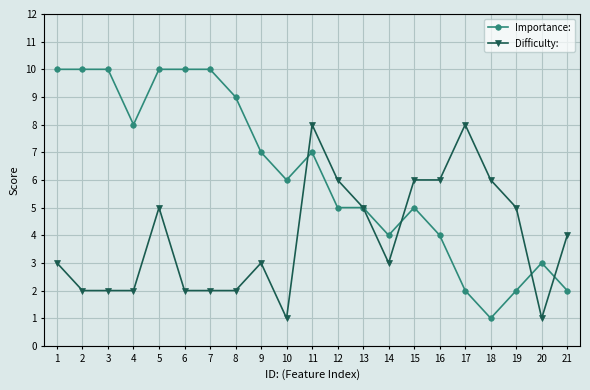

What is the sum of all Difficulty: values?

82